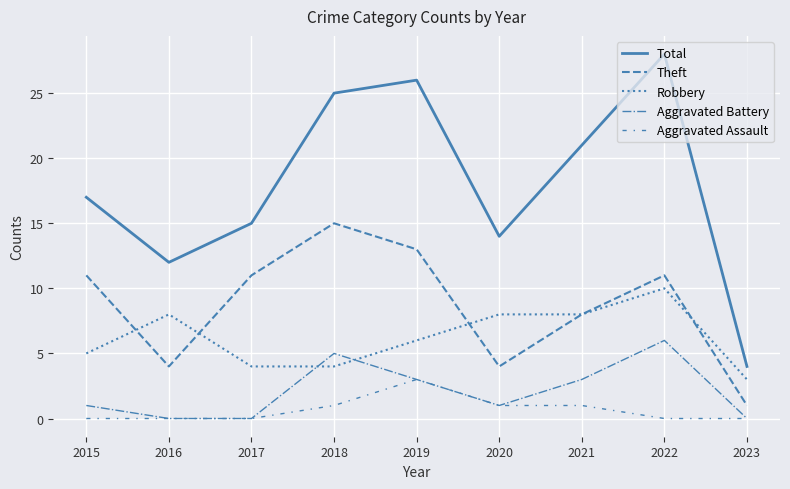

Does the chart display data point markers on the line(s)?

No